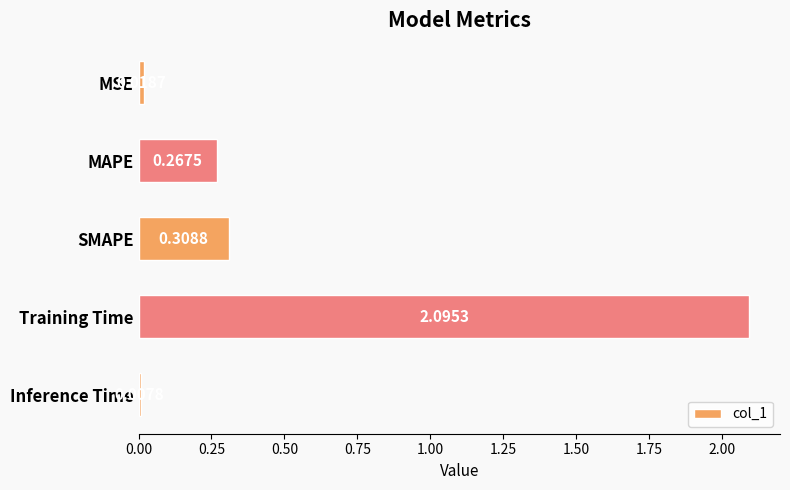

How many bars are there in total?

5